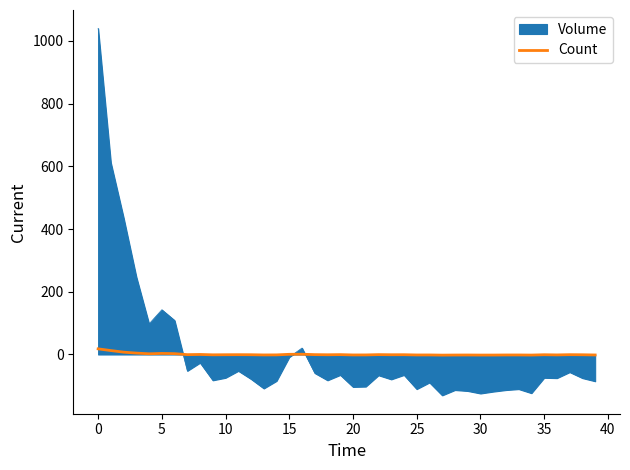

Which series has the widest spread of values?

Volume